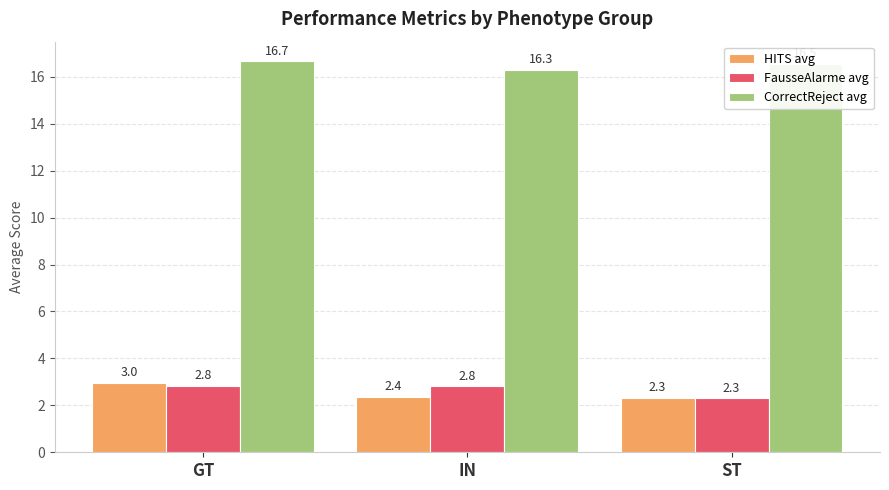

List the labels in order of CorrectReject avg value, largest first.

GT, ST, IN